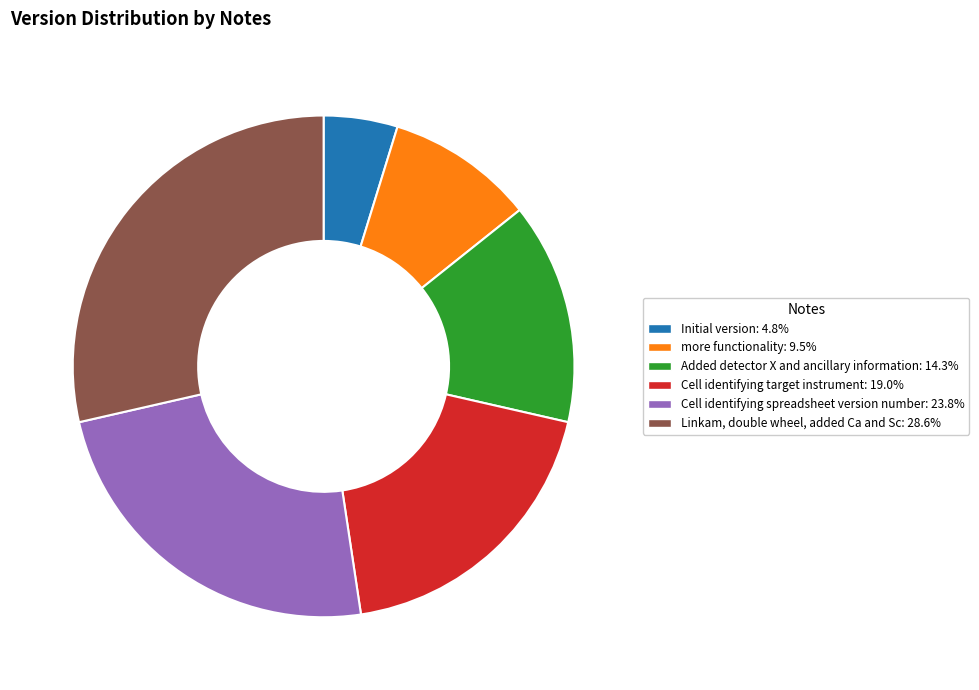

Which has a higher value, Cell identifying spreadsheet version number or Cell identifying target instrument?

Cell identifying spreadsheet version number